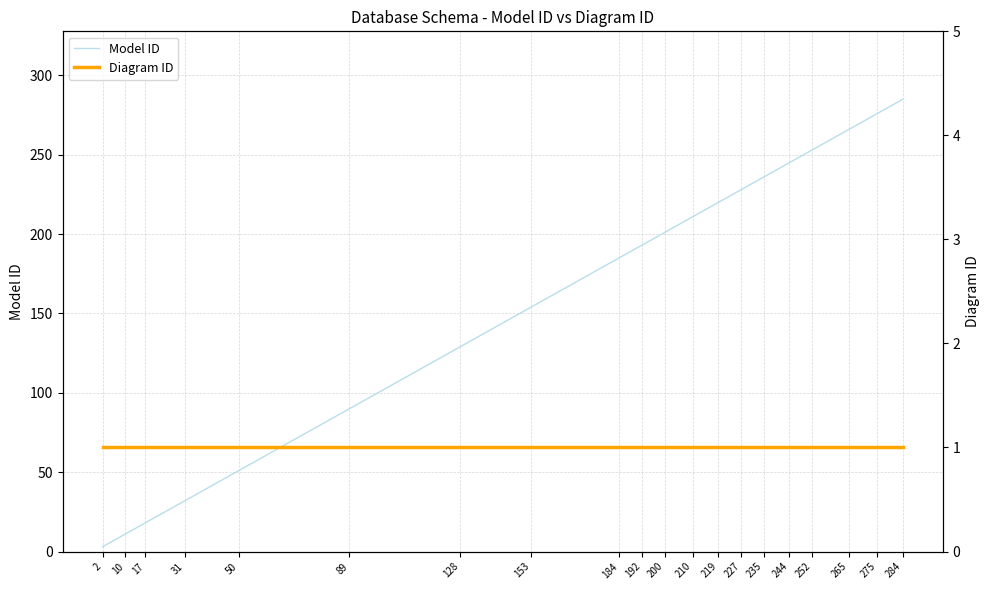

Read the Model ID value at 284, to the nearest 10.

280